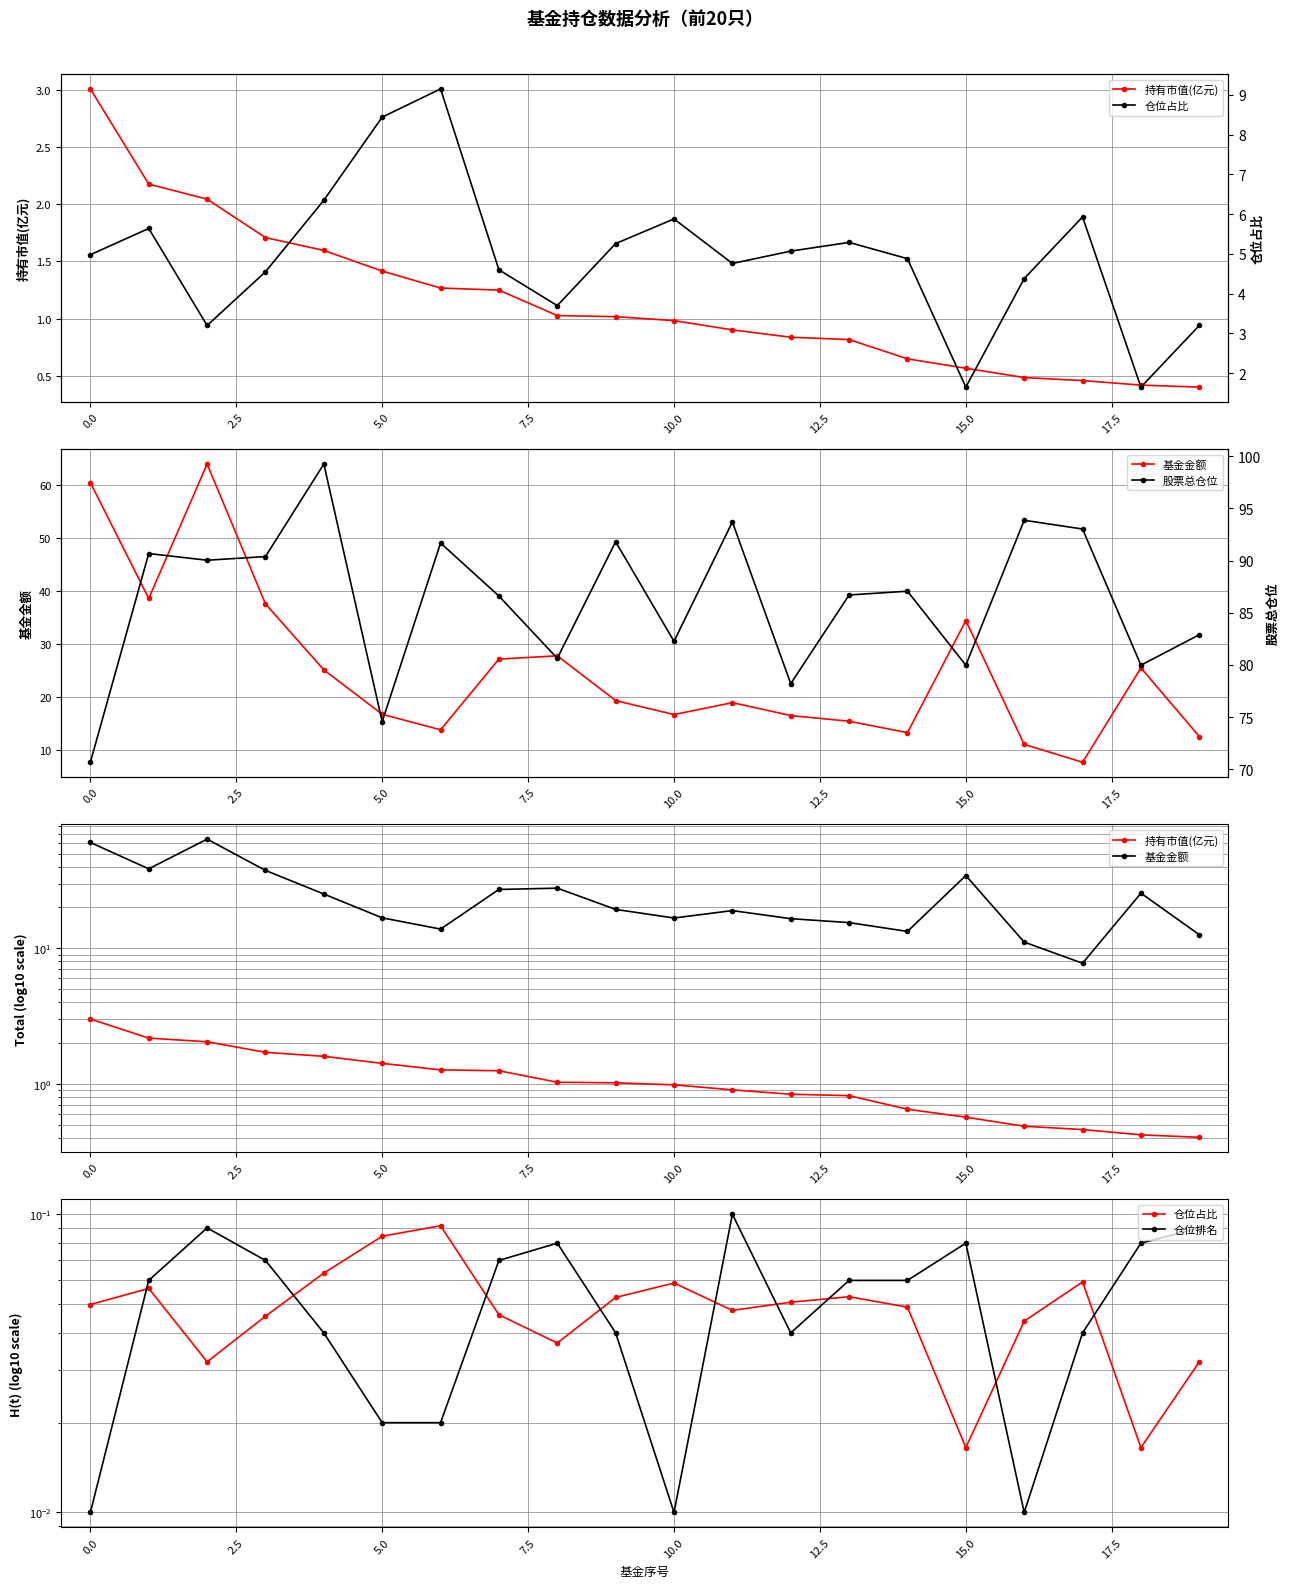

Reading right to left, transcribe all the data shown in this chart.

持有市值(亿元): 0.4	0.4	0.5	0.5	0.6	0.7	0.8	0.8	0.9	1.0	1.0	1.0	1.2	1.3	1.4	1.6	1.7	2.0	2.2	3.0
基金金额: 12.6	25.5	7.8	11.1	34.4	13.3	15.5	16.5	19.0	16.7	19.4	27.8	27.2	13.9	16.8	25.1	37.5	63.9	38.6	60.4
仓位占比: 3.2	1.6	5.9	4.4	1.6	4.9	5.3	5.1	4.8	5.9	5.3	3.7	4.6	9.2	8.4	6.3	4.5	3.2	5.6	5.0
仓位排名: 0.1	0.1	0.0	0.0	0.1	0.1	0.1	0.0	0.1	0.0	0.0	0.1	0.1	0.0	0.0	0.0	0.1	0.1	0.1	0.0
股票总仓位: 82.9	80.0	93.0	93.9	80.0	87.1	86.7	78.2	93.7	82.3	91.8	80.6	86.6	91.7	74.6	99.3	90.4	90.0	90.7	70.7